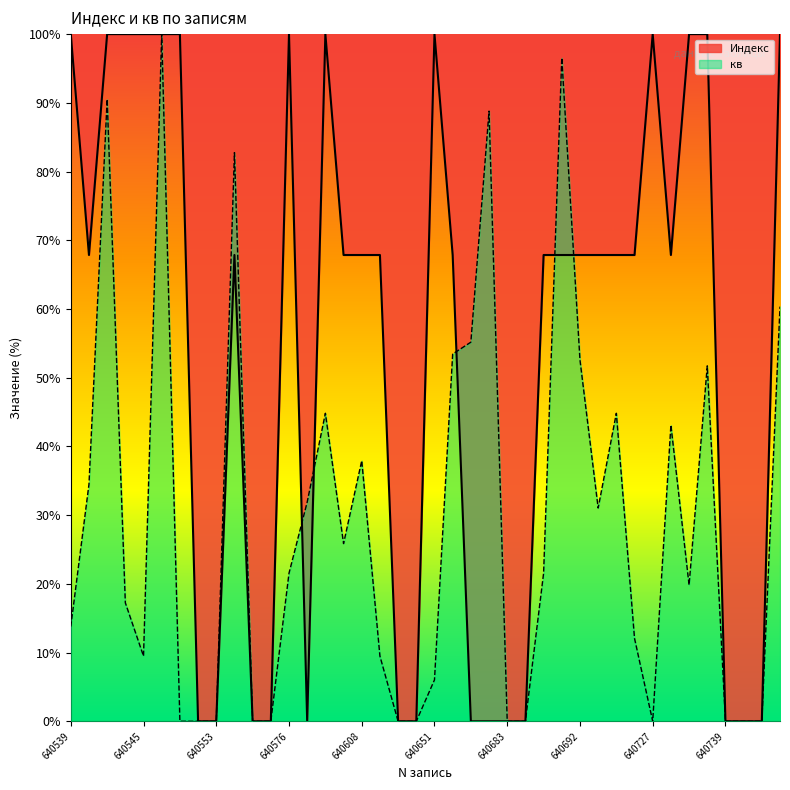

What is the approximate value of кв at 640691?

96.6